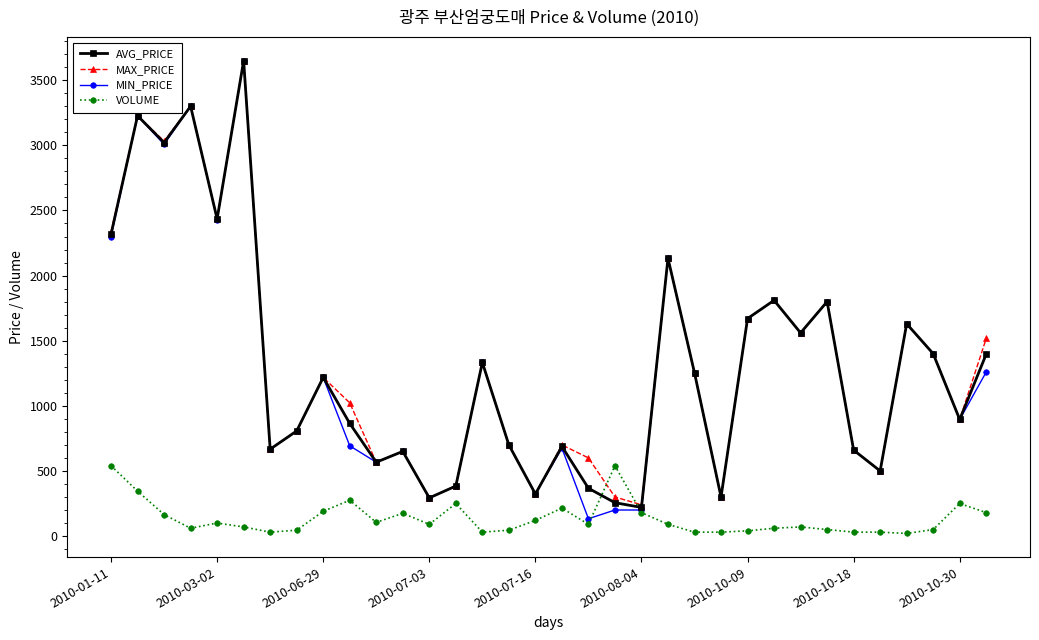

What is the difference between the maximum and minimum values in the AVG_PRICE series?

3430